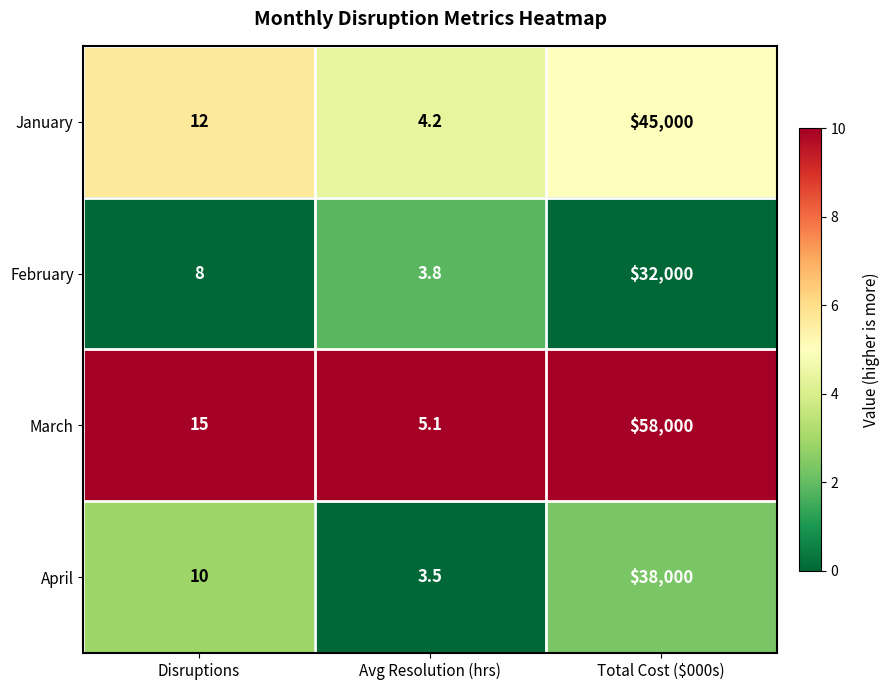

Which series changed the most between Avg Resolution (hrs) and Total Cost ($000s)?

March